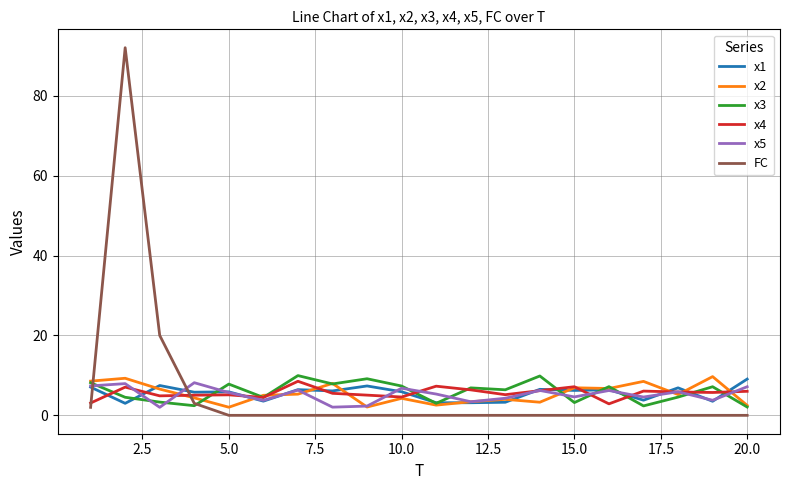

What is the greatest value displayed?

92.0